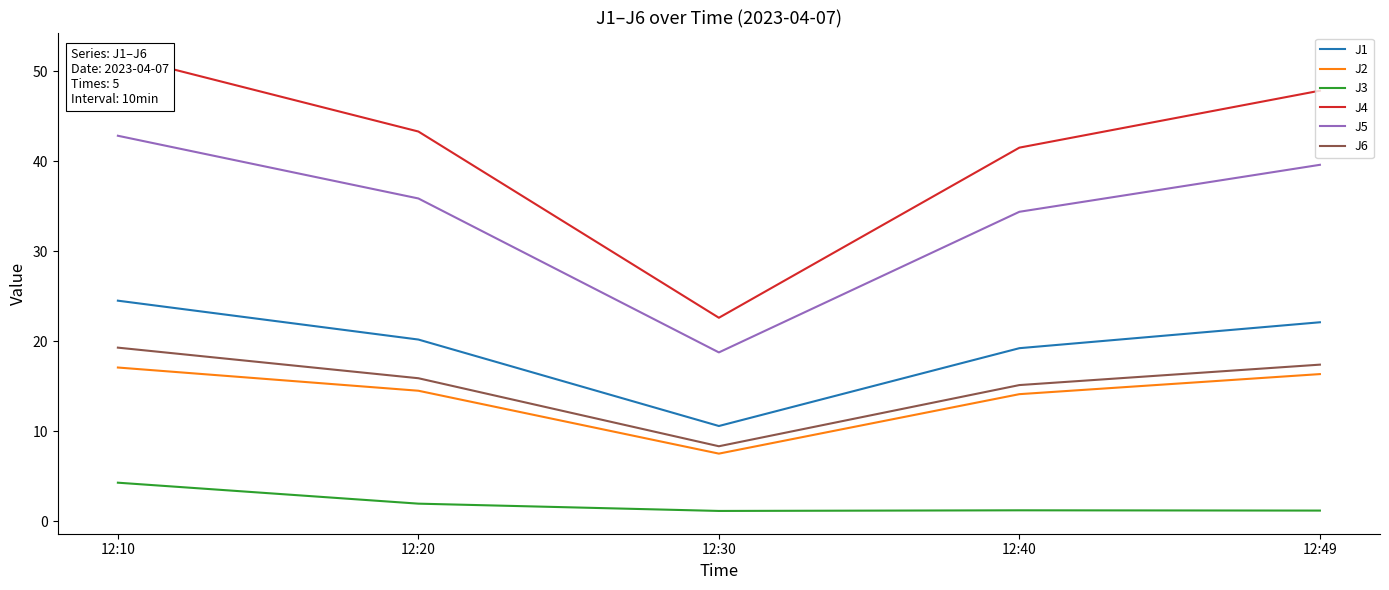

True or false: J4 has a value of 68.7 at 12:20.

False